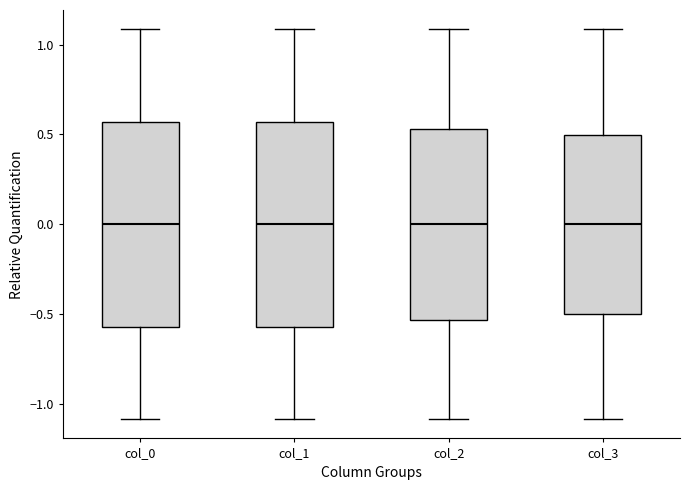

Reading left to right, transcribe this box plot: for each box, give where its median line is, the range the box spans, and where its two whiskers end, as read against the y-axis. The values are not printed on the chart, so give them approximately, as read against the axis.

col_0: median 0.00, box -0.55 to 0.55, whiskers -1.10 to 1.10
col_1: median 0.00, box -0.55 to 0.55, whiskers -1.10 to 1.10
col_2: median 0.00, box -0.55 to 0.55, whiskers -1.10 to 1.10
col_3: median 0.00, box -0.50 to 0.50, whiskers -1.10 to 1.10